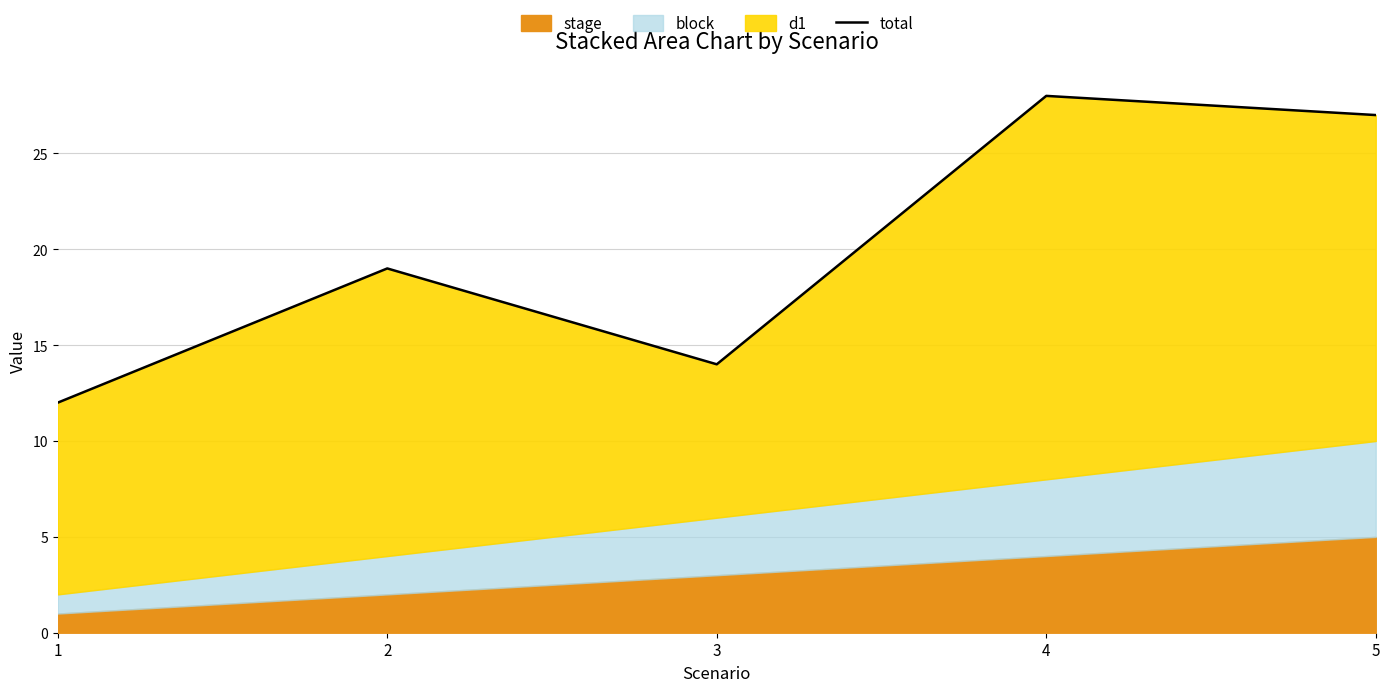

Between 1 and 5, which is larger?

5